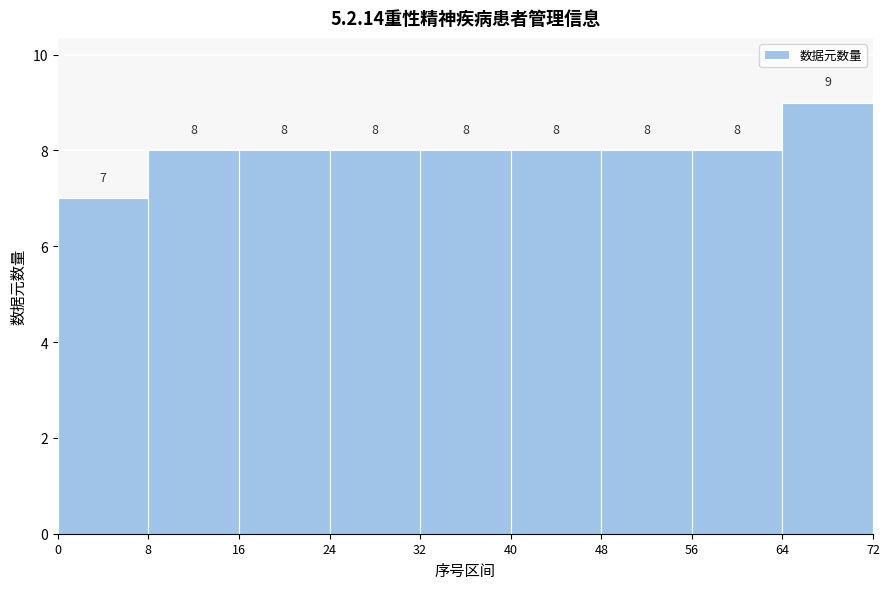

How tall is the bar that spans 48 to 56 on the x-axis?

8